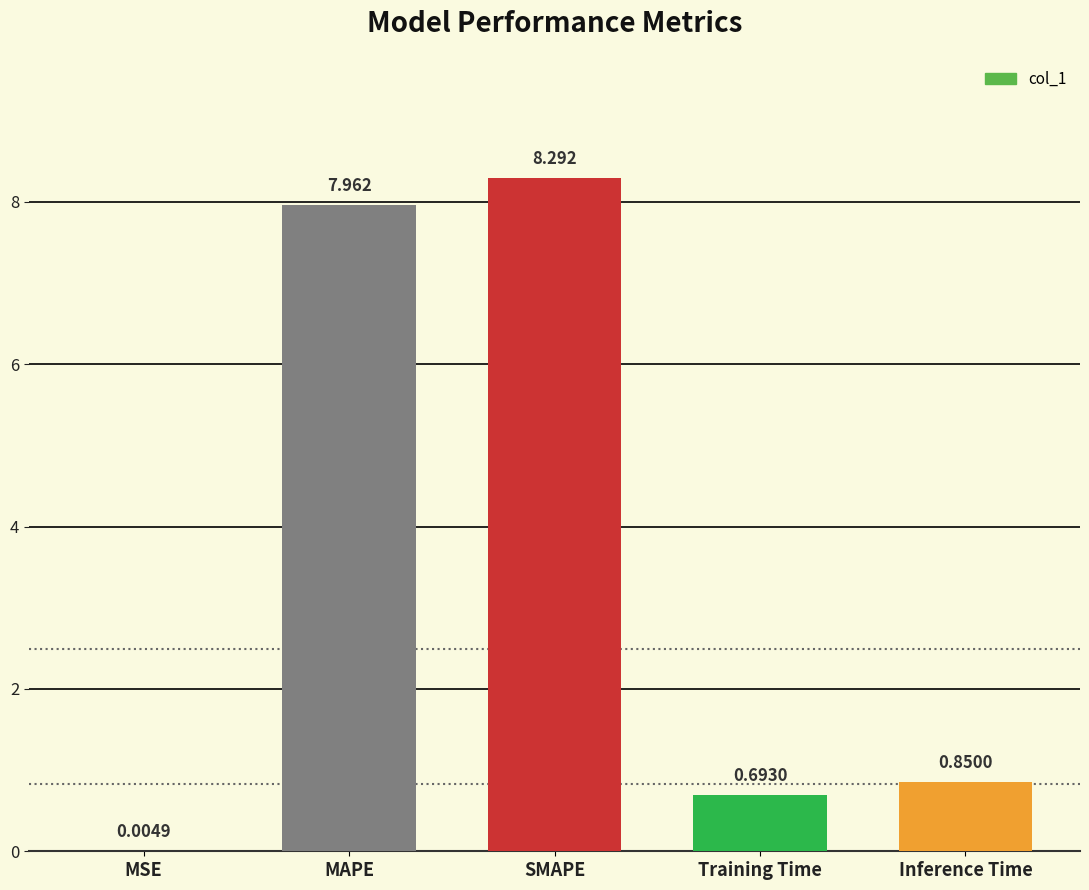

What is the average value?

3.6